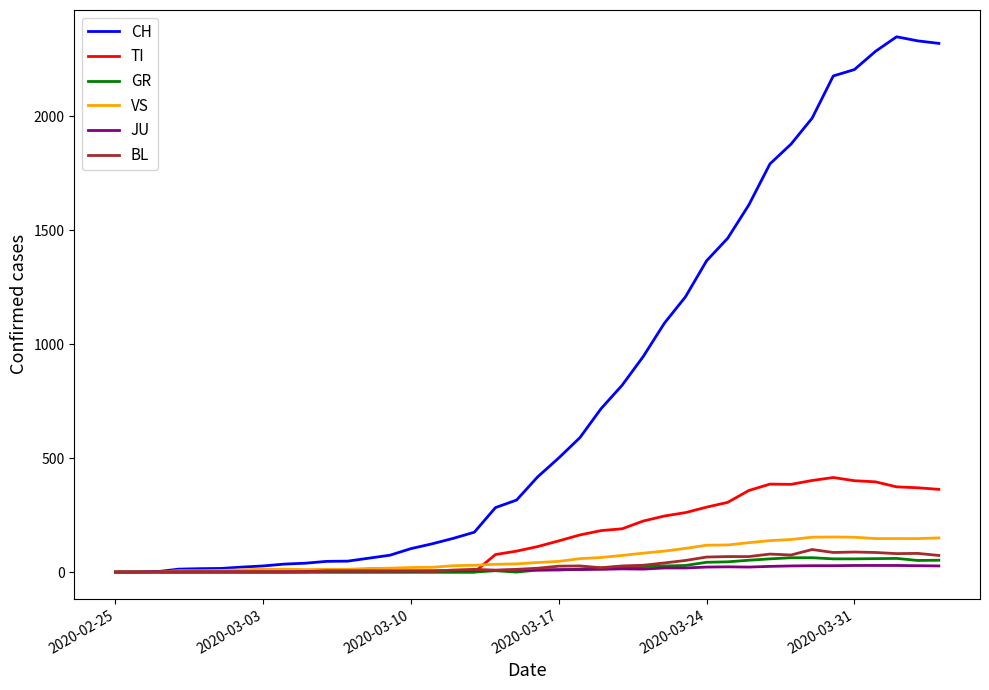

Which series has the largest range (max minus min)?

CH